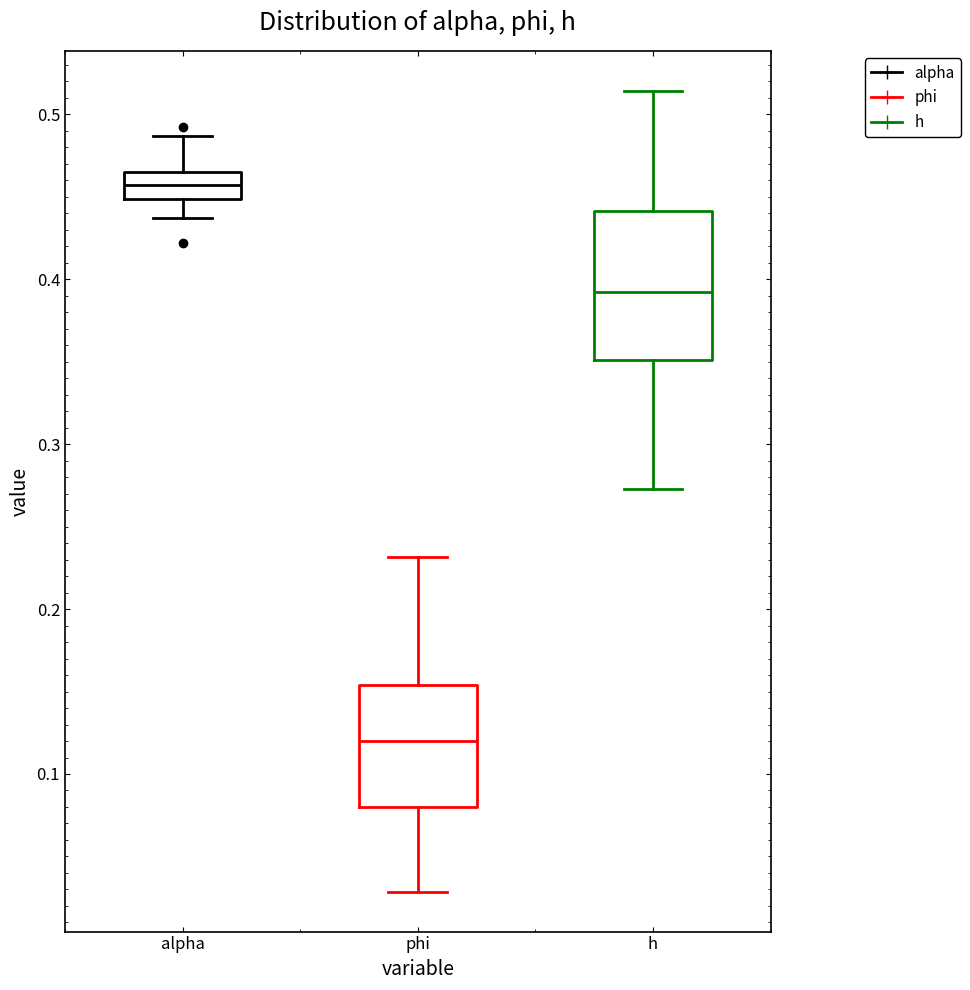

Reading left to right, transcribe this box plot: for each box, give where its median line is, the range the box spans, and where its two whiskers end, as read against the y-axis. The values are not printed on the chart, so give them approximately, as read against the axis.

alpha: median 0.46, box 0.45 to 0.47, whiskers 0.44 to 0.49
phi: median 0.12, box 0.08 to 0.15, whiskers 0.03 to 0.23
h: median 0.39, box 0.35 to 0.44, whiskers 0.27 to 0.51